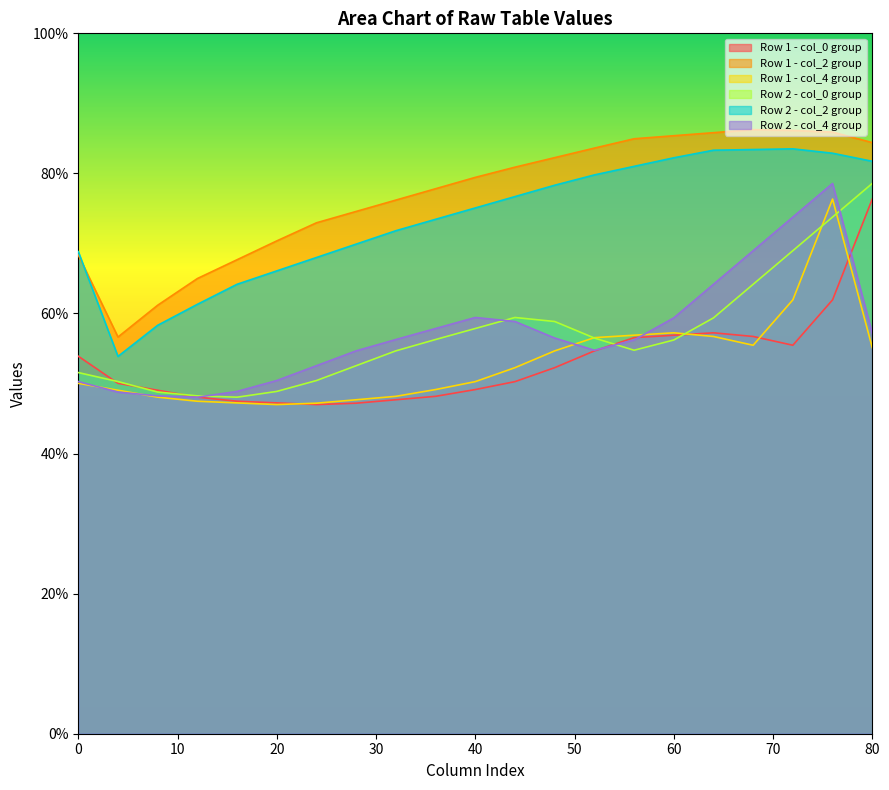

What is the greatest value displayed?

86.2